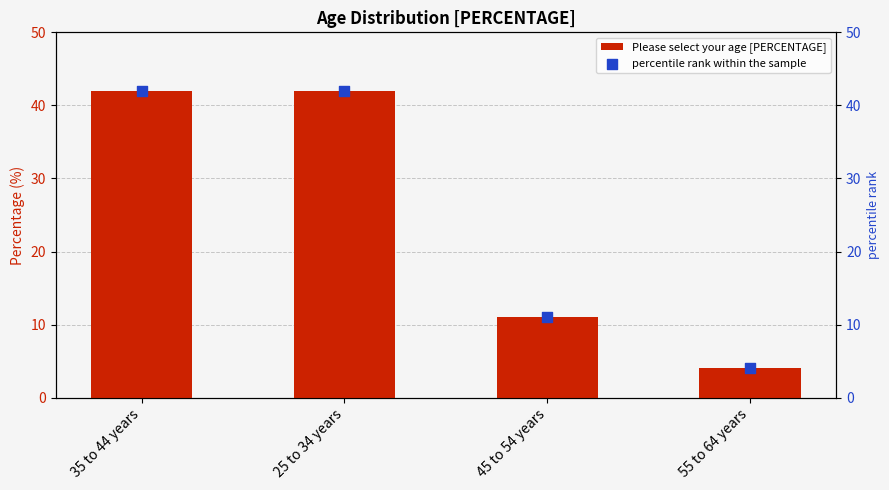

Which series has the largest Y range (max minus min)?

Please select your age [PERCENTAGE]